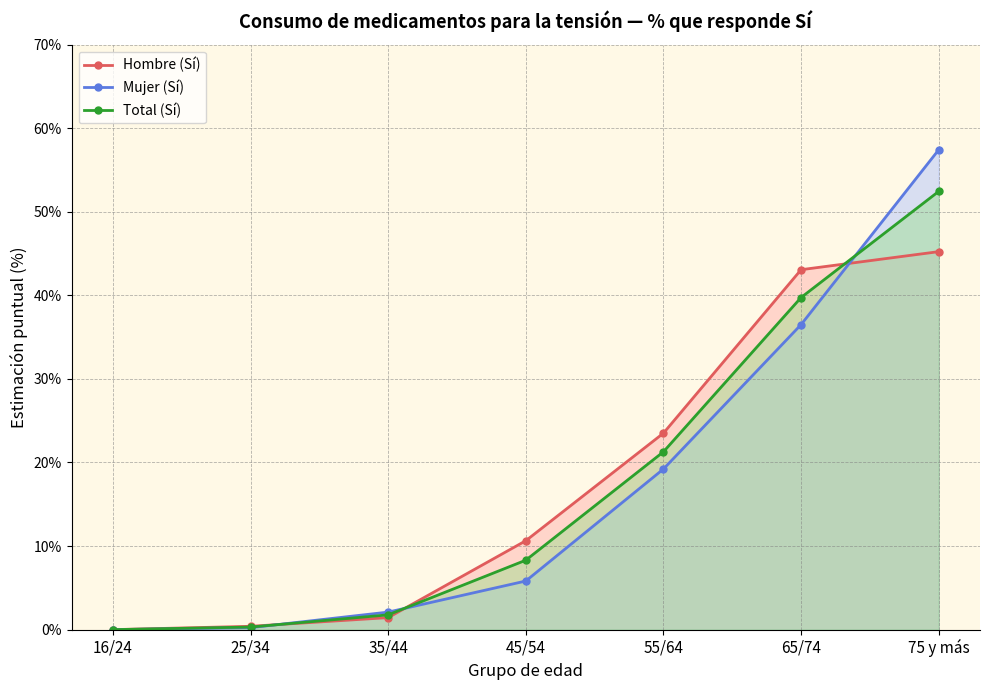

True or false: Total (Sí) has a value of 0.2 at 25/34.

False